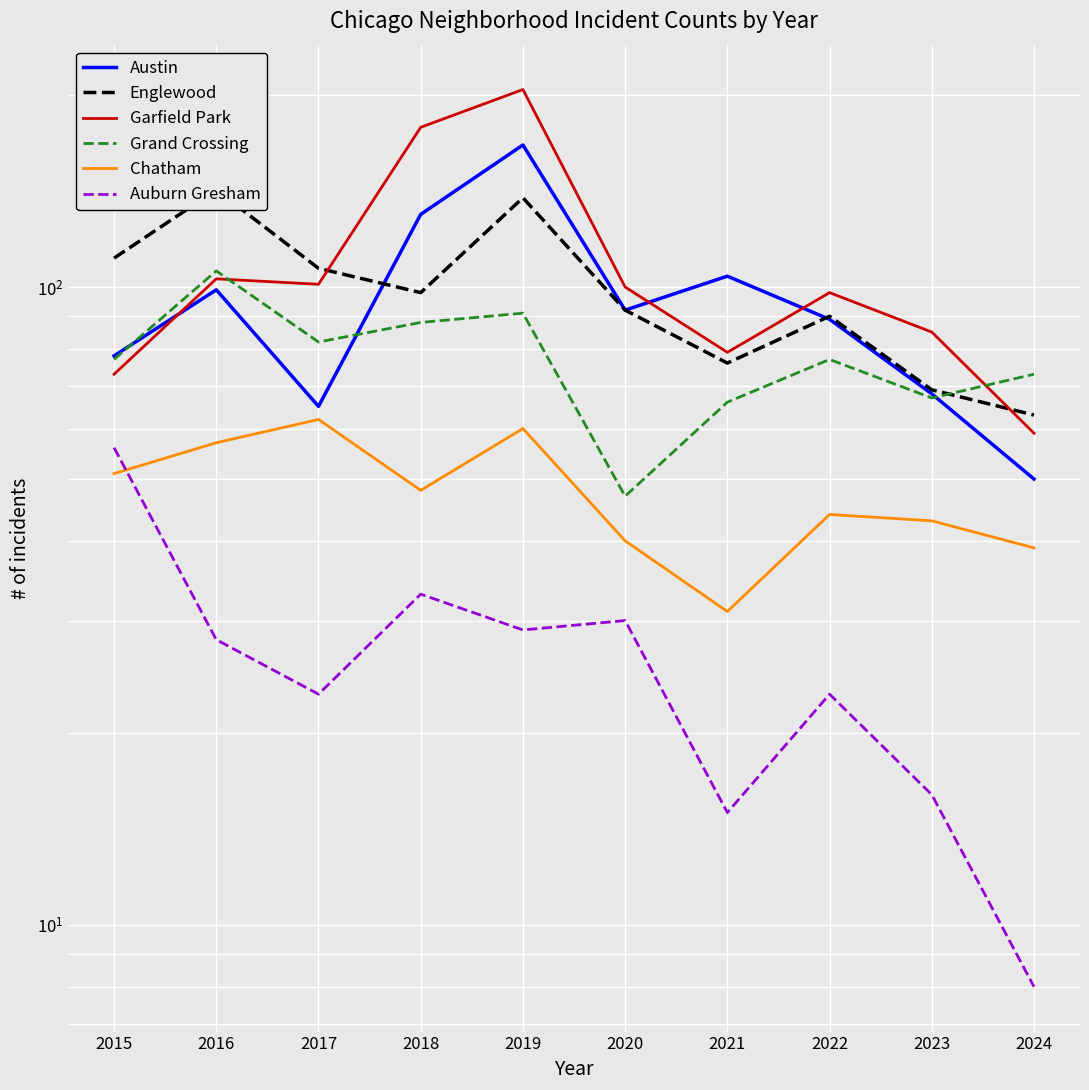

What is the sum of all Chatham values?

475